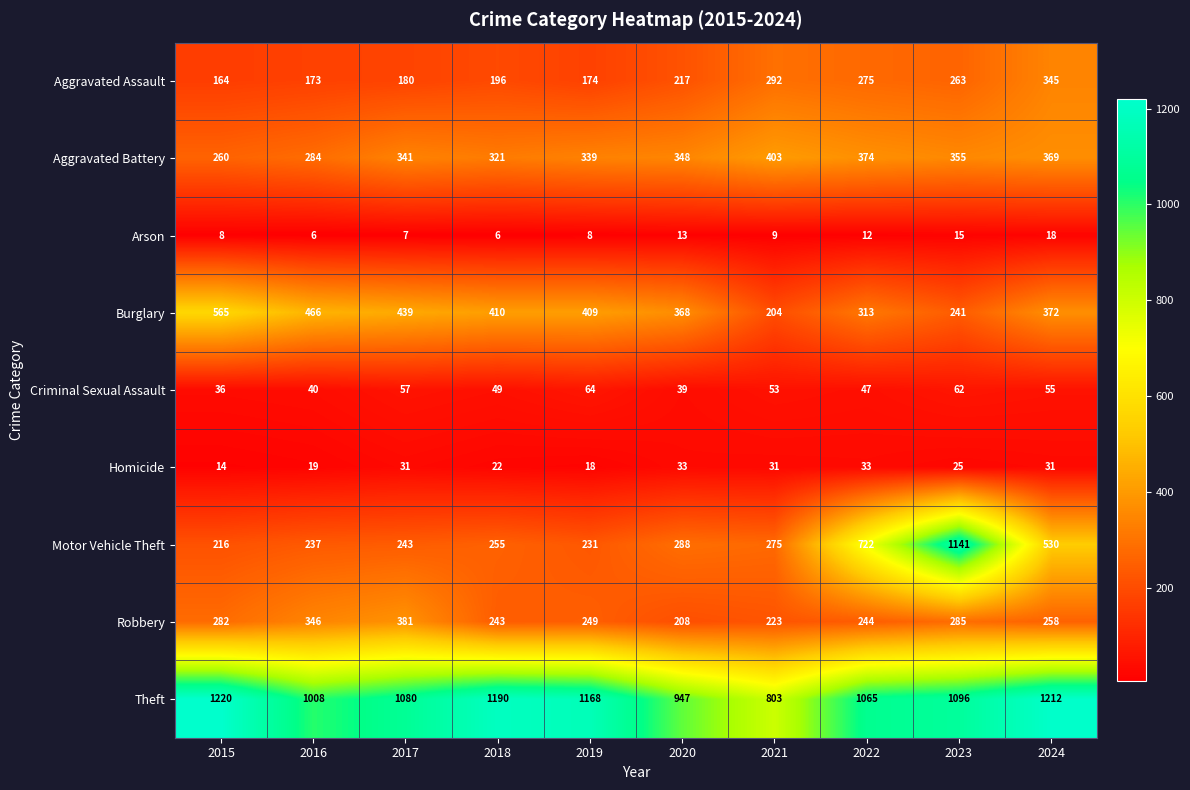

Between 2018 and 2021, which series saw the biggest shift?

Theft